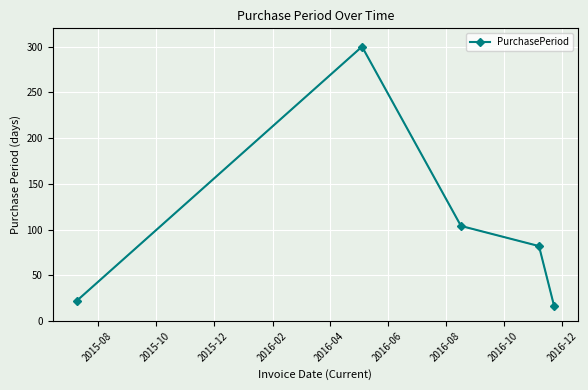

Reading left to right, list all the values displayed in this chart.

22	300	104	82	16